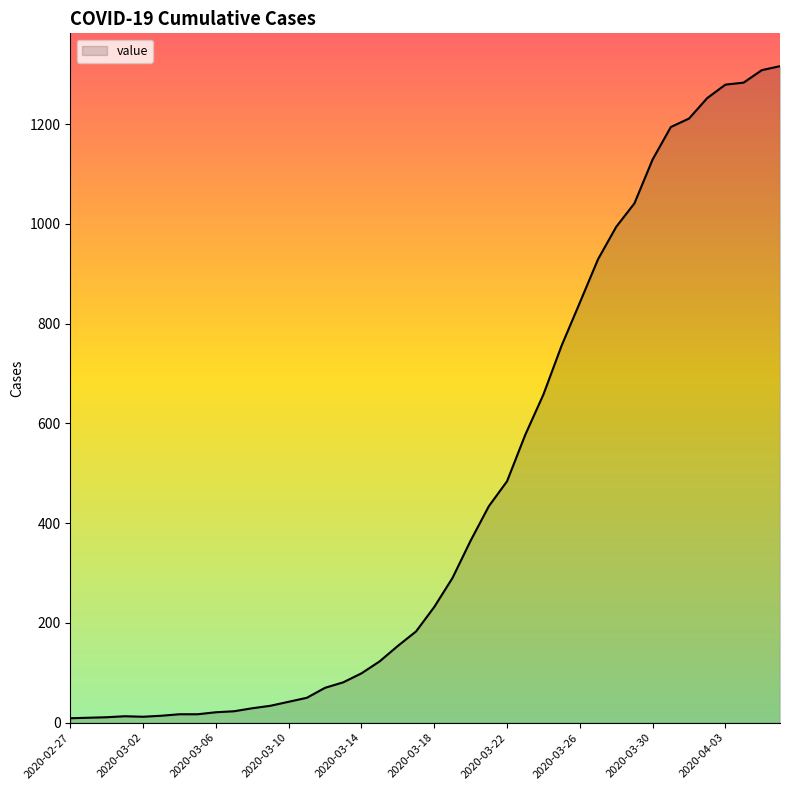

What is the difference between the maximum and minimum values?

1307